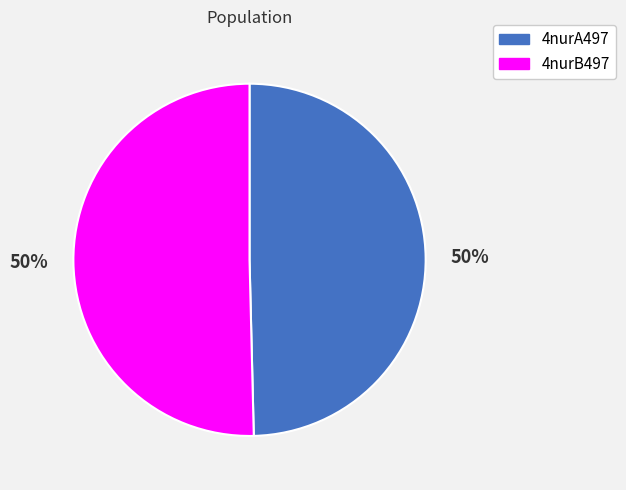

To the nearest percent, what percentage of the pie is 4nurB497?

50%